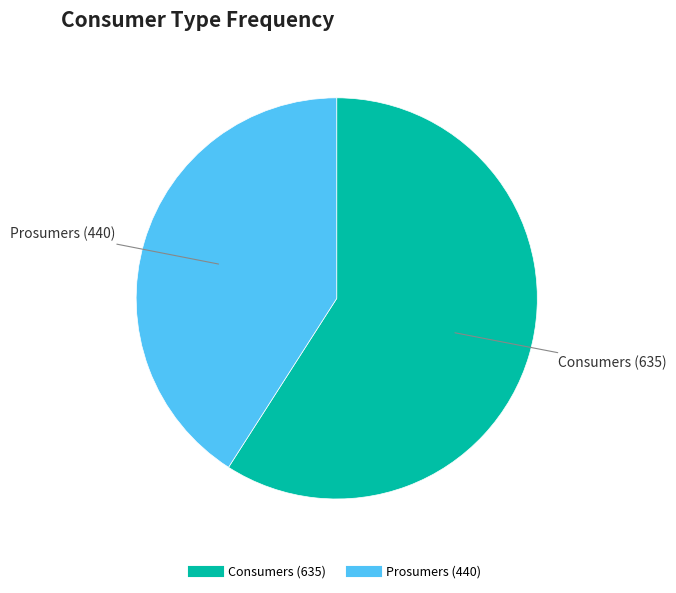

What is the ratio of the value at Prosumers to the value at Consumers?

0.7